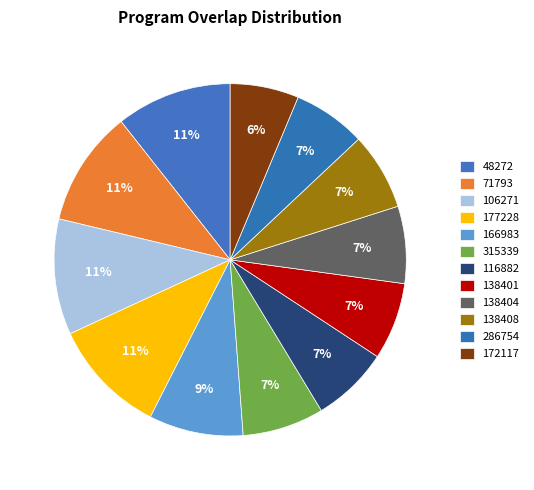

What percentage is the 177228 slice, to the nearest percent?

11%